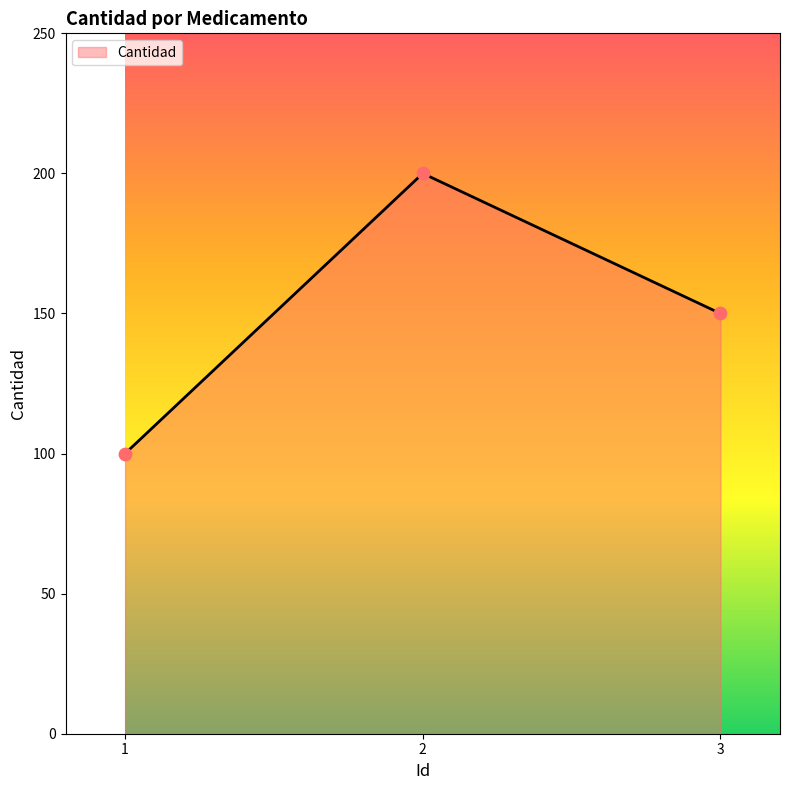

Between 1 and 2, which is larger?

2